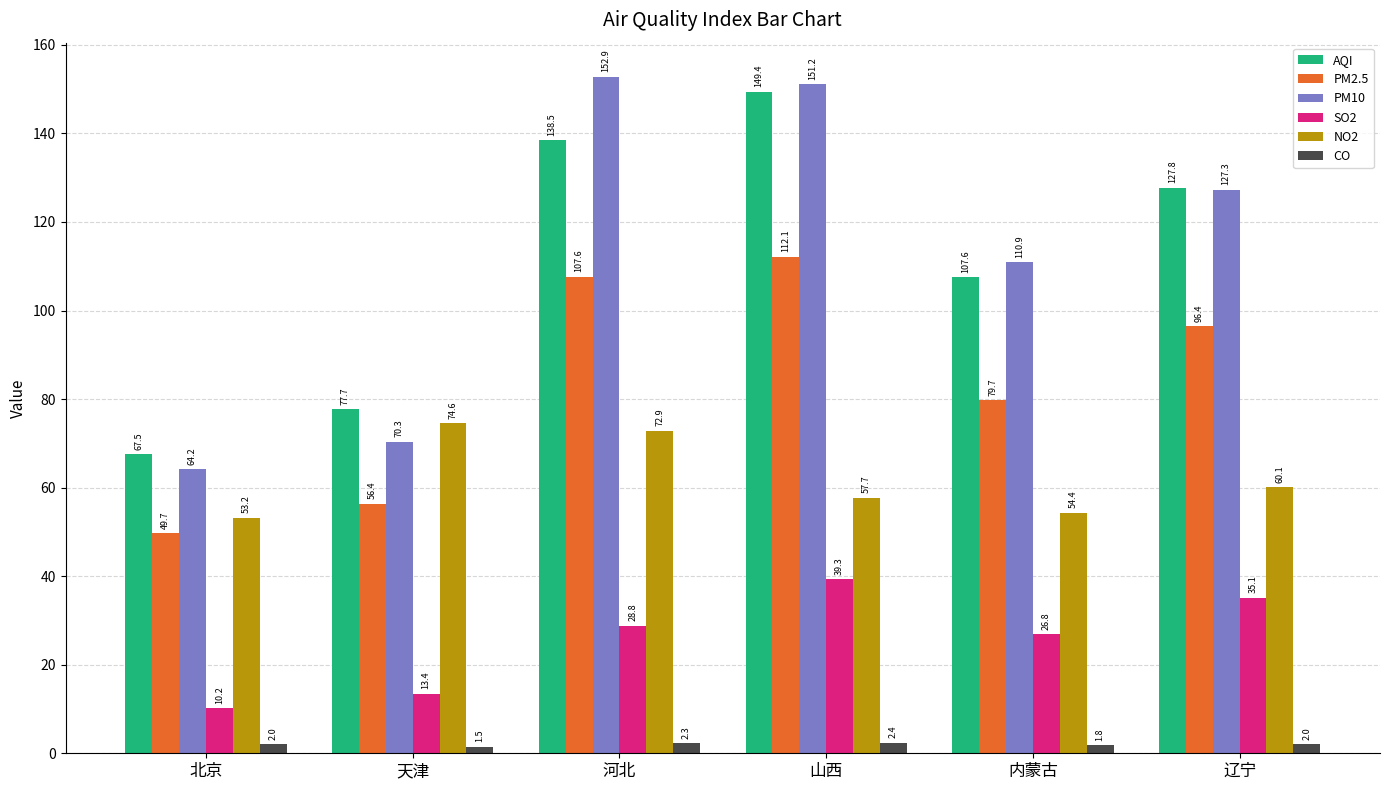

At which label does PM2.5 first exceed 96?

河北